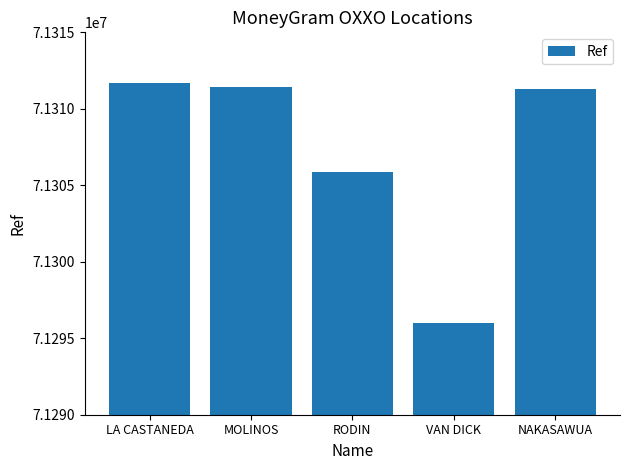

Does the chart contain stacked bars?

No